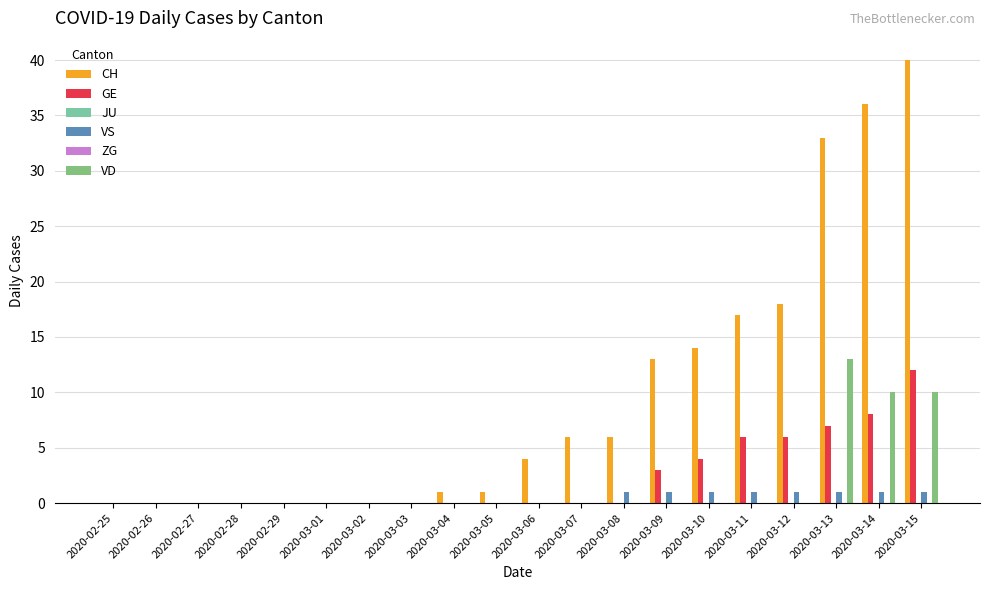

Which has a higher value, 2020-03-10 or 2020-03-01?

2020-03-10